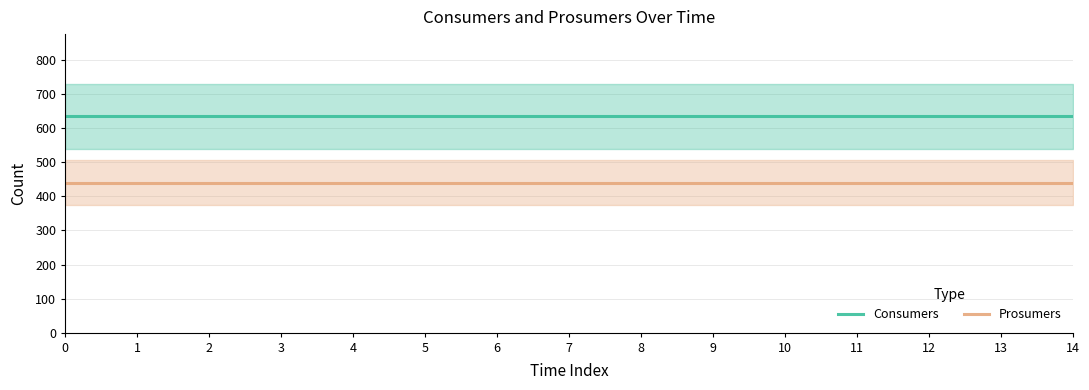

True or false: Prosumers has a value of 440 at 11.

True